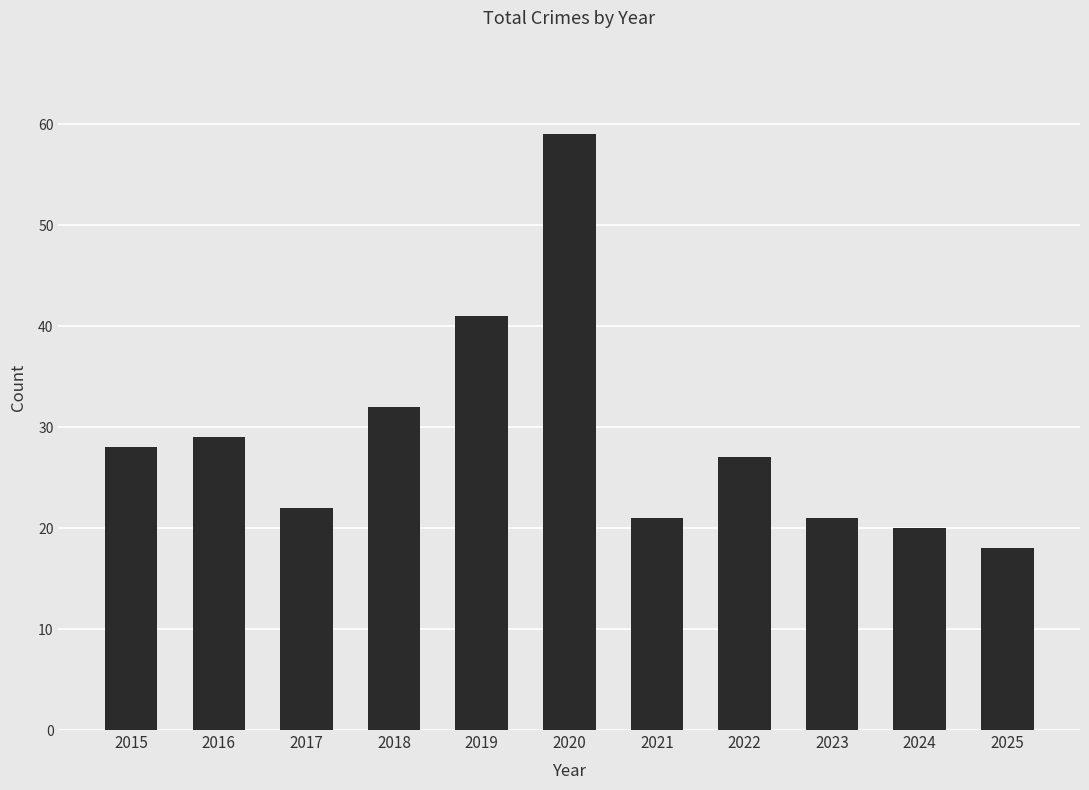

Reading left to right, transcribe all the data shown in this chart.

2015=28	2016=29	2017=22	2018=32	2019=41	2020=59	2021=21	2022=27	2023=21	2024=20	2025=18